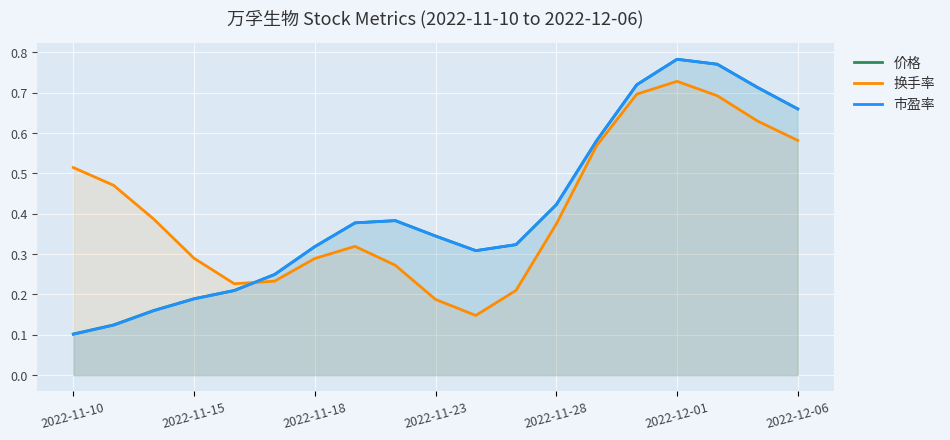

What is the difference between the maximum and second lowest values in the 价格 series?

0.7